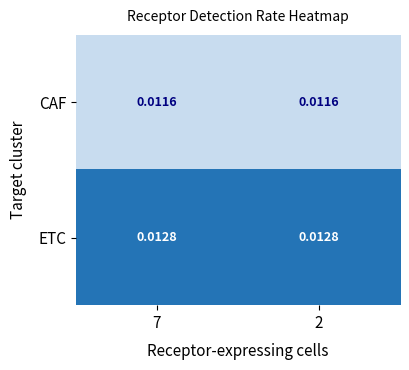

Rank the series by their average value, from highest to lowest.

ETC, CAF